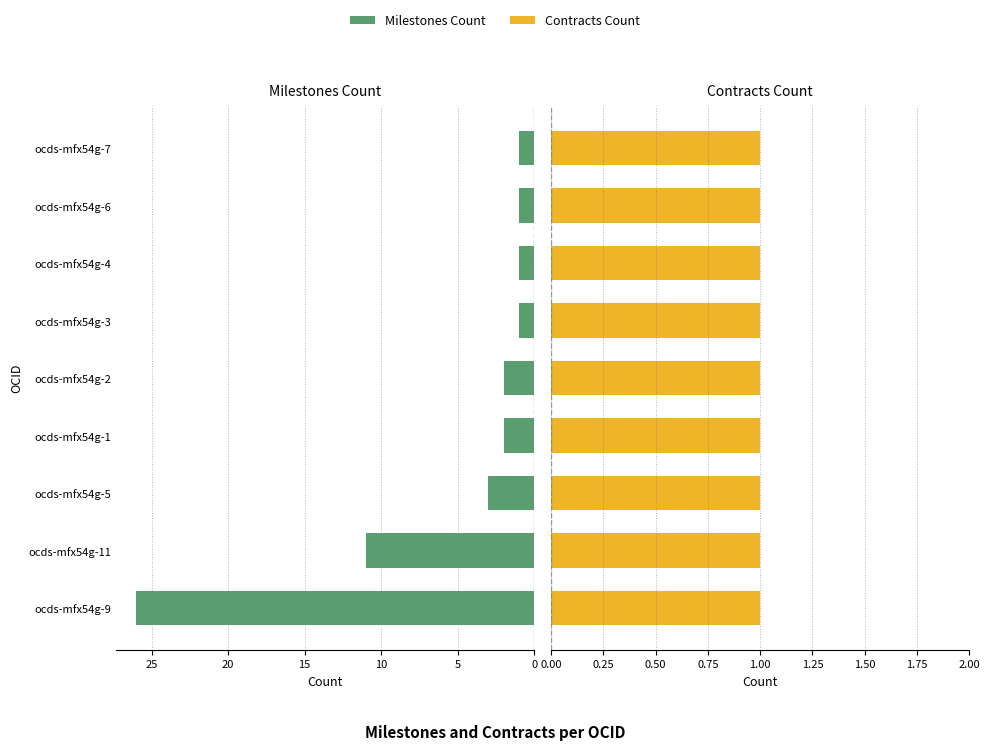

What is the lowest value of the Milestones Count series?

1.0